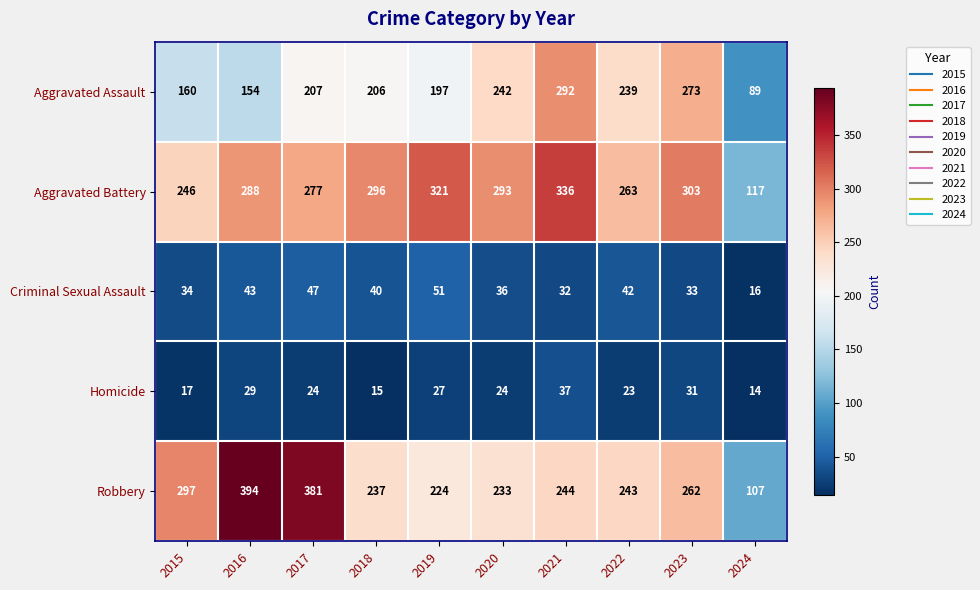

What is the sum of all Aggravated Battery values?

2740